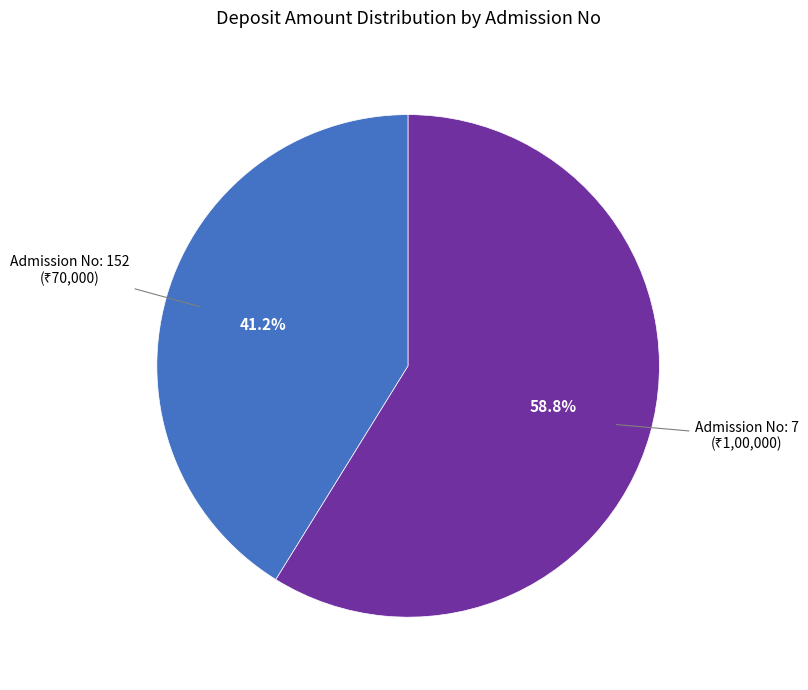

Does any single category account for the majority?

Yes